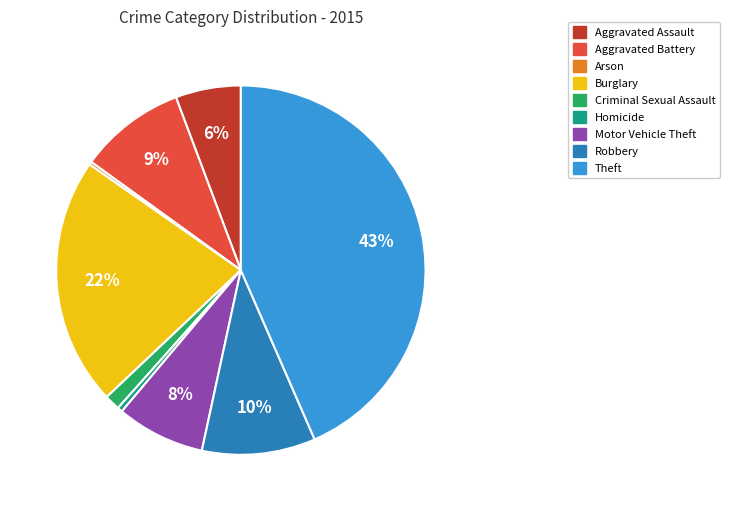

Combined, do Homicide and Motor Vehicle Theft account for over 50%?

No